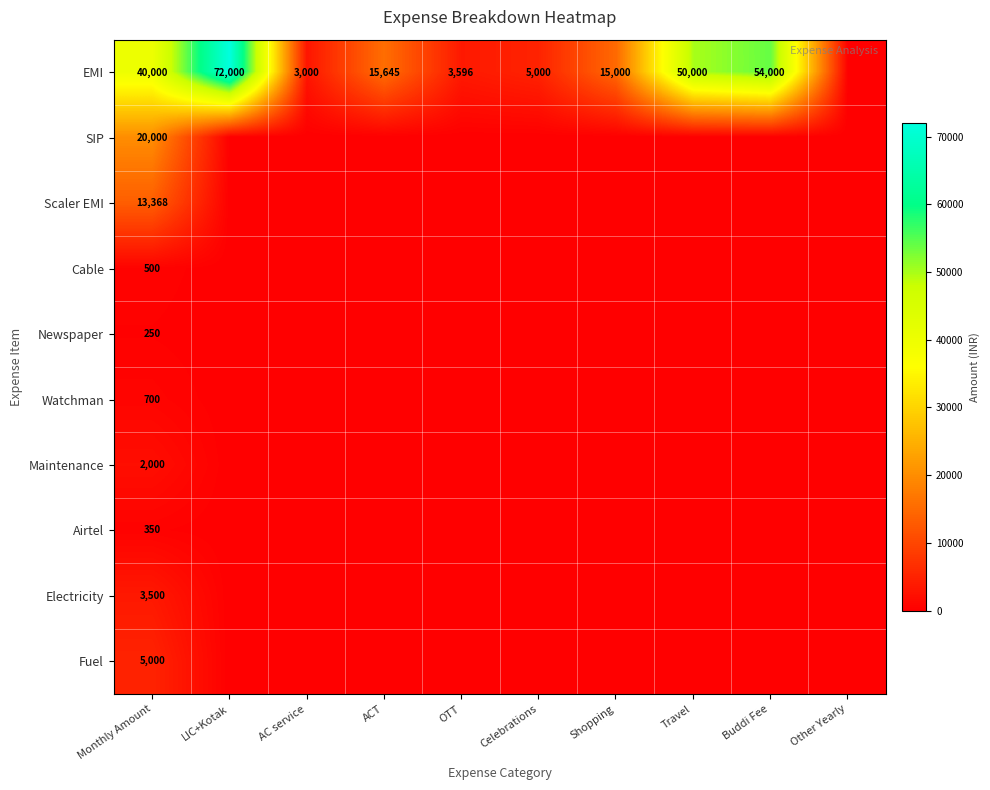

The value of EMI at Monthly Amount is 40000. True or false?

True